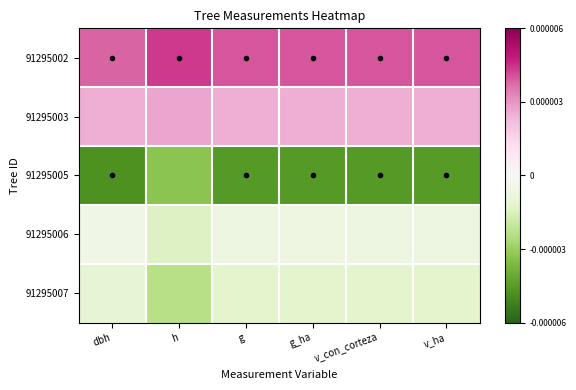

How many distinct data groups are displayed?

5